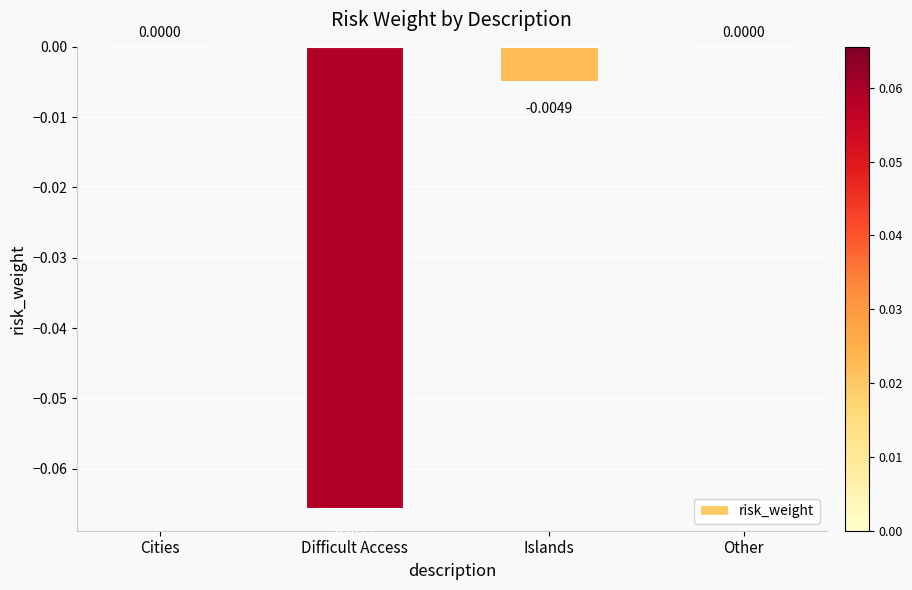

Rank the categories by value from lowest to highest.

Difficult Access, Islands, Cities, Other